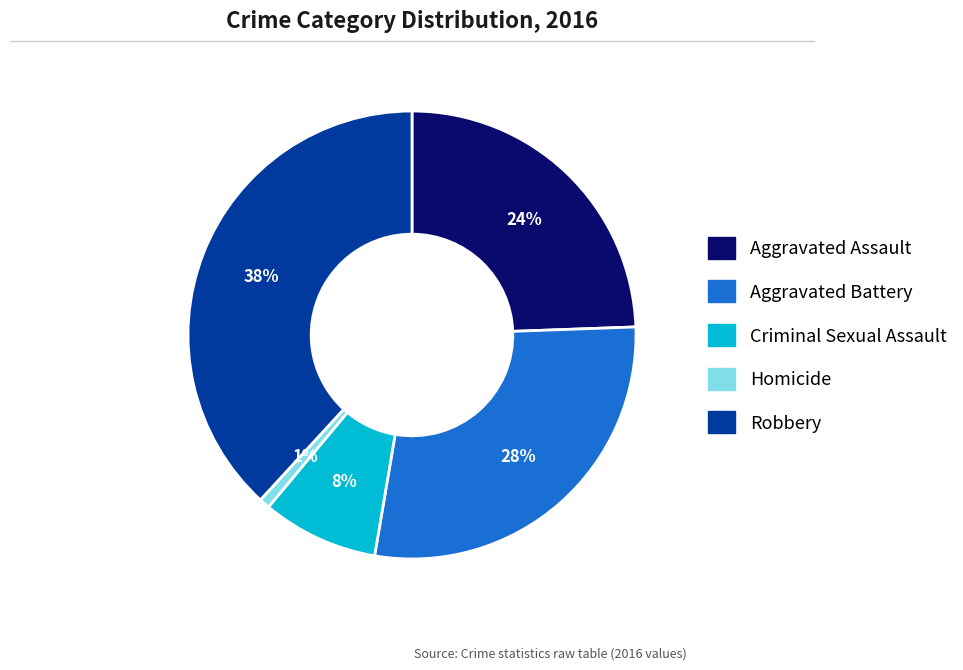

Do Robbery and Aggravated Assault together represent more than half of the pie?

Yes